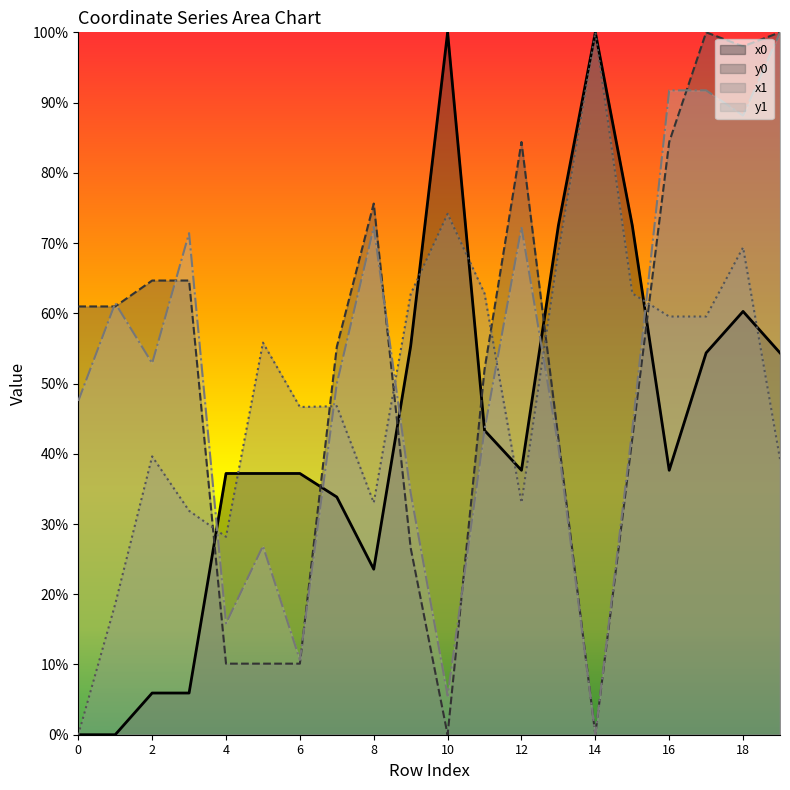

What is the approximate value of y1 at 7?

9.5